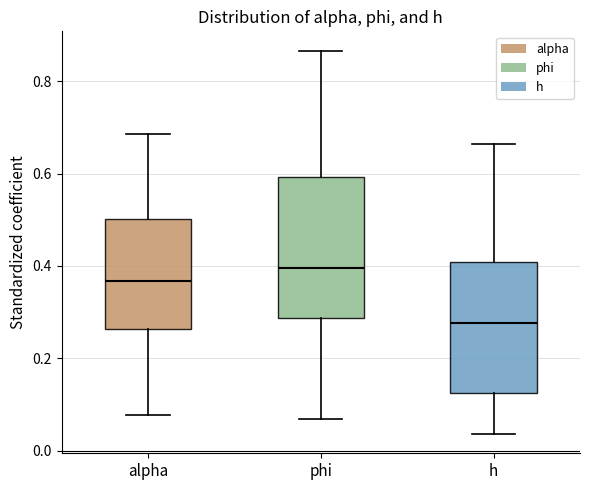

Which box has the lowest median line?

h